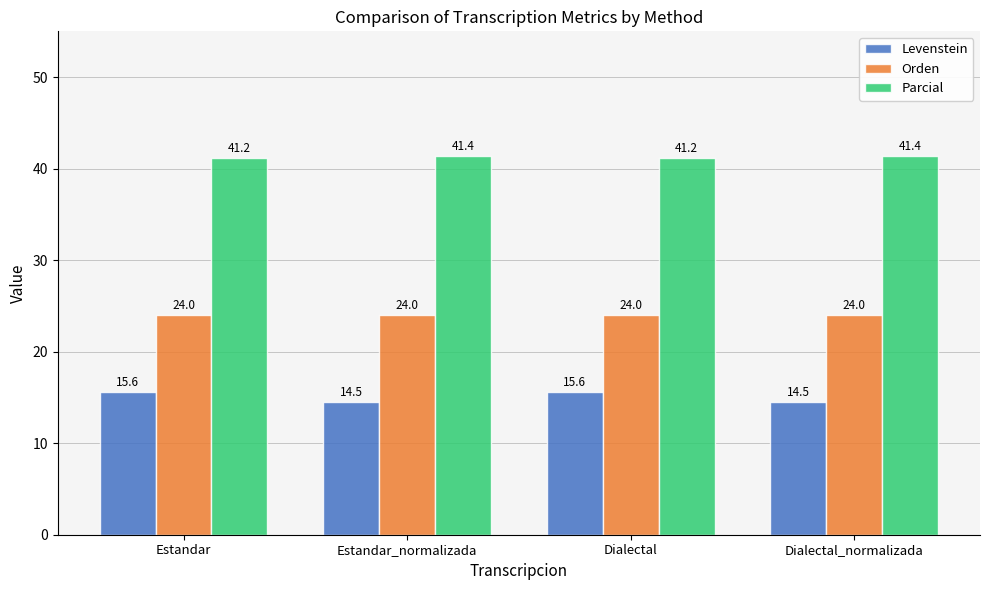

What is the total value across all series at Dialectal?

80.8